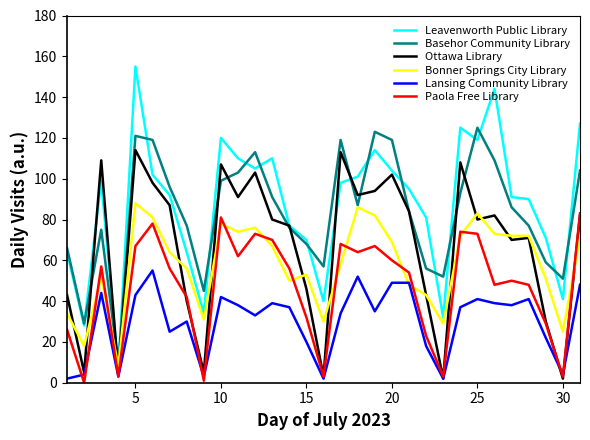

Which series has the widest spread of values?

Leavenworth Public Library